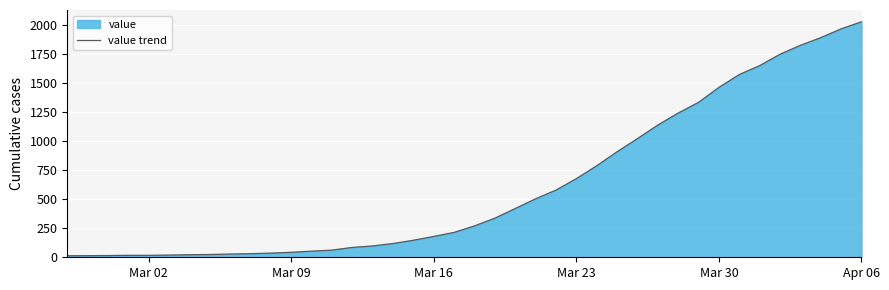

Which category has the highest value across all series?

Apr 06